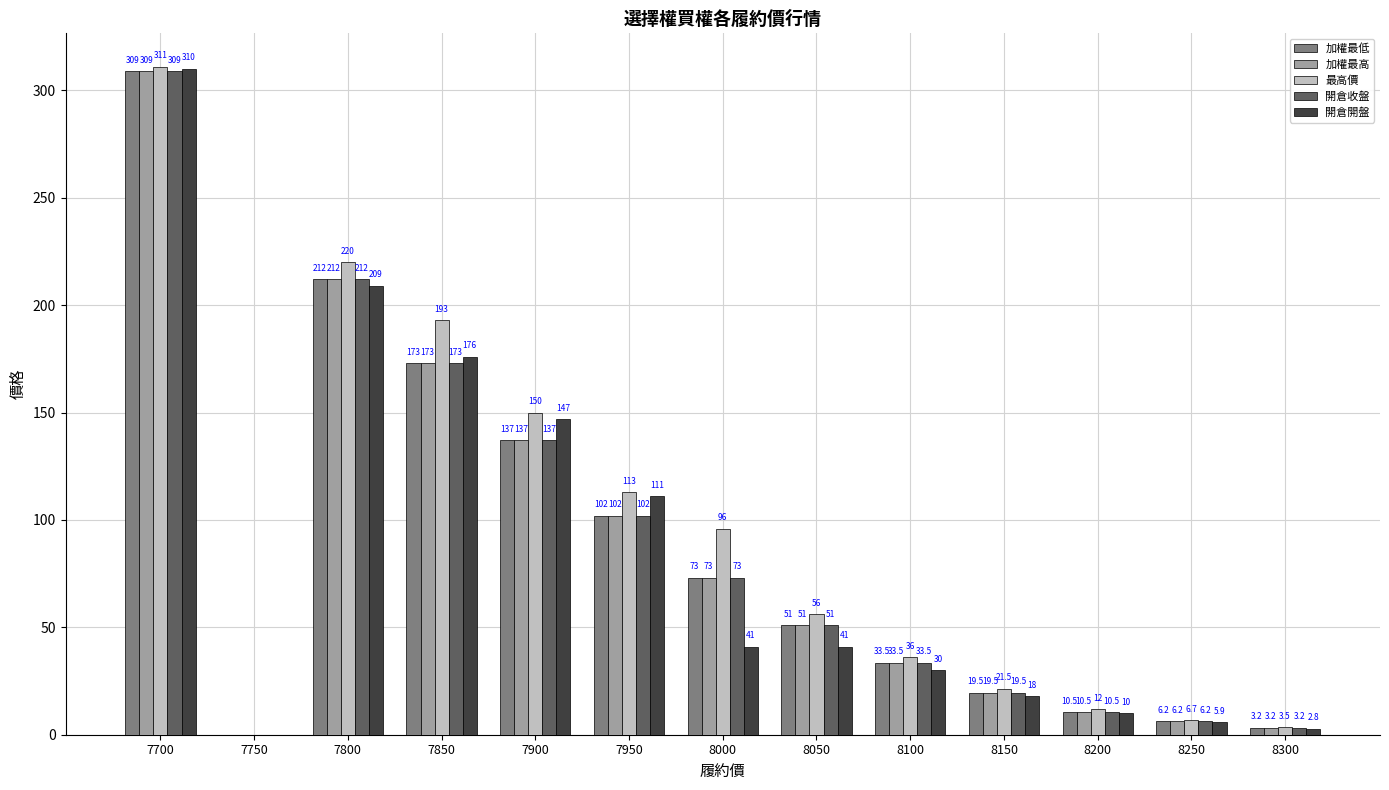

At which category is the sum across all series the highest?

7700